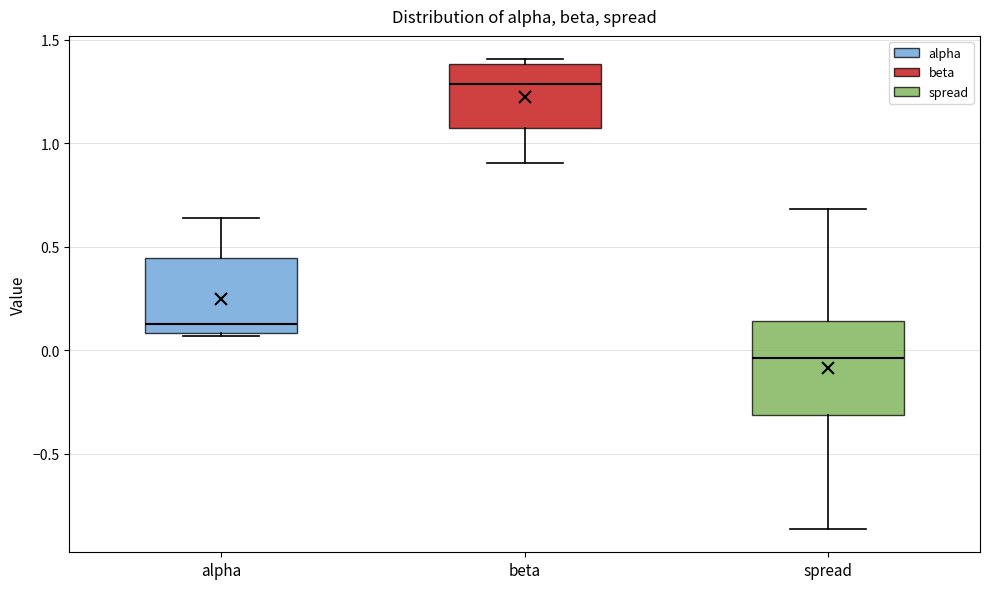

Which box has the lowest median line?

spread